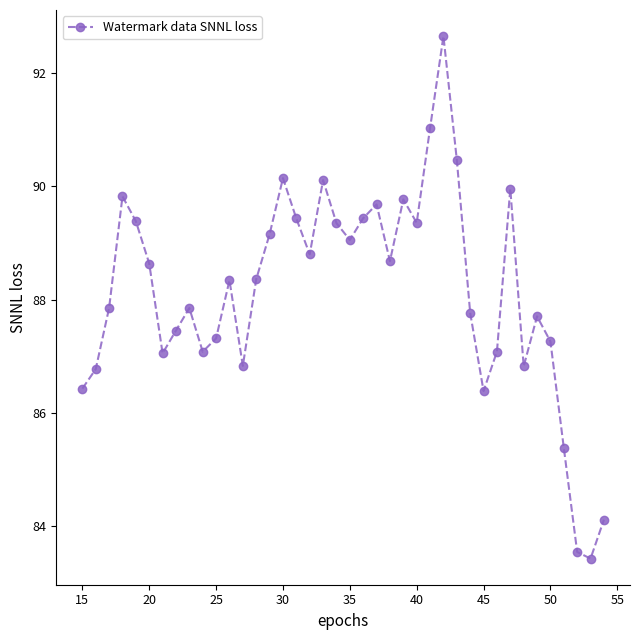

What is the sum of all values?

3525.8